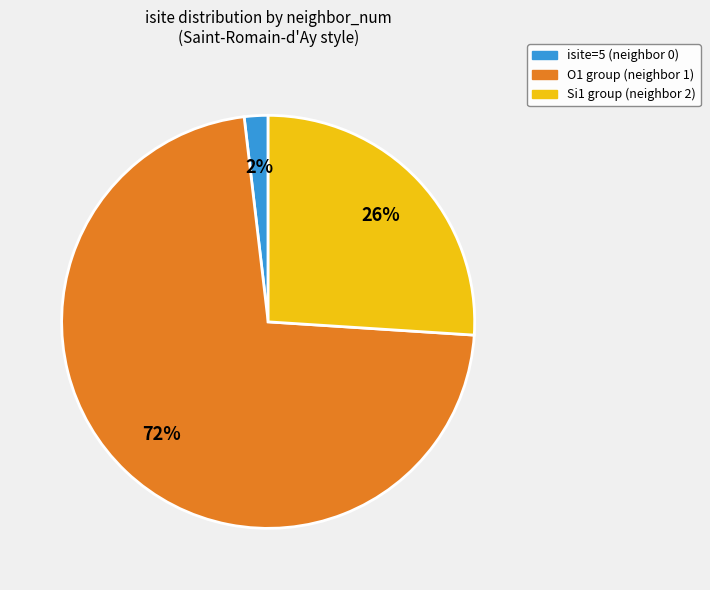

Is there a majority slice in this chart?

Yes